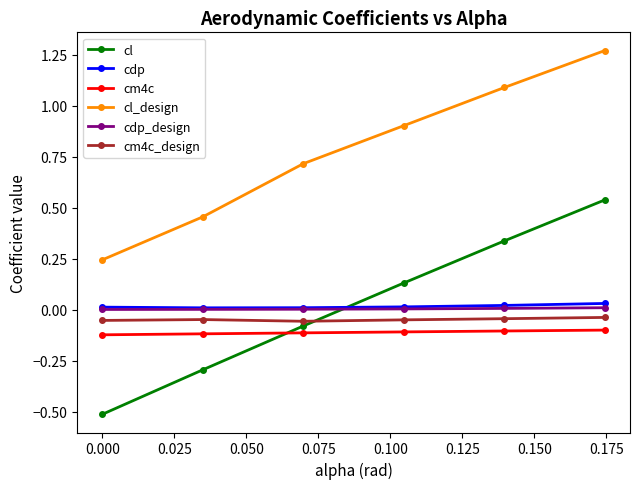

True or false: cdp_design and cl_design intersect in this chart.

False